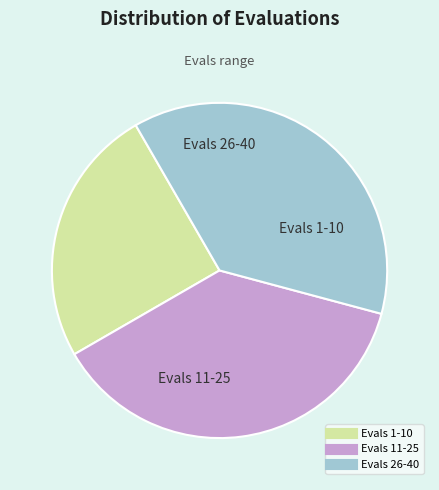

Does any single category account for the majority?

No